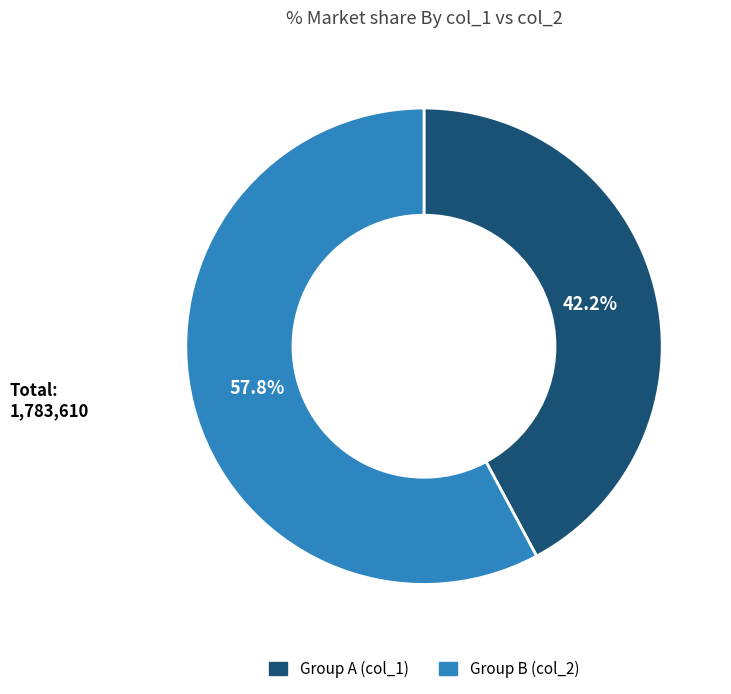

Is there a majority slice in this chart?

Yes